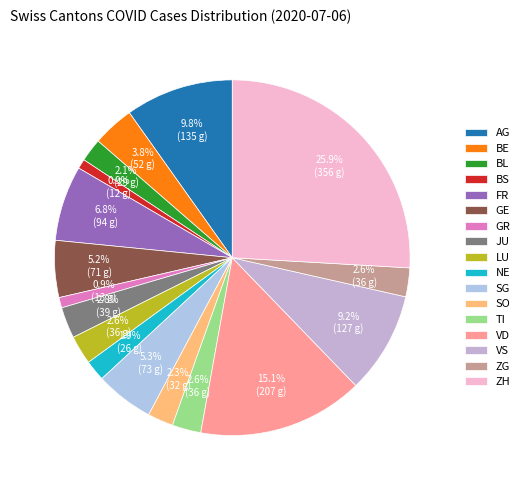

What is the total percentage of NE and JU?

4.7%